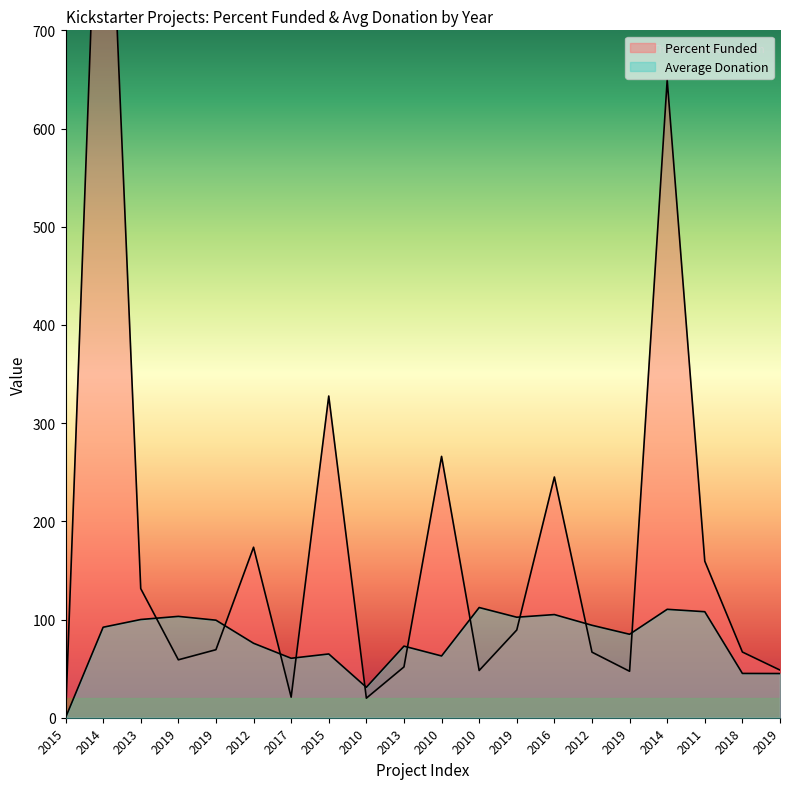

How many categories are shown in the chart?

20